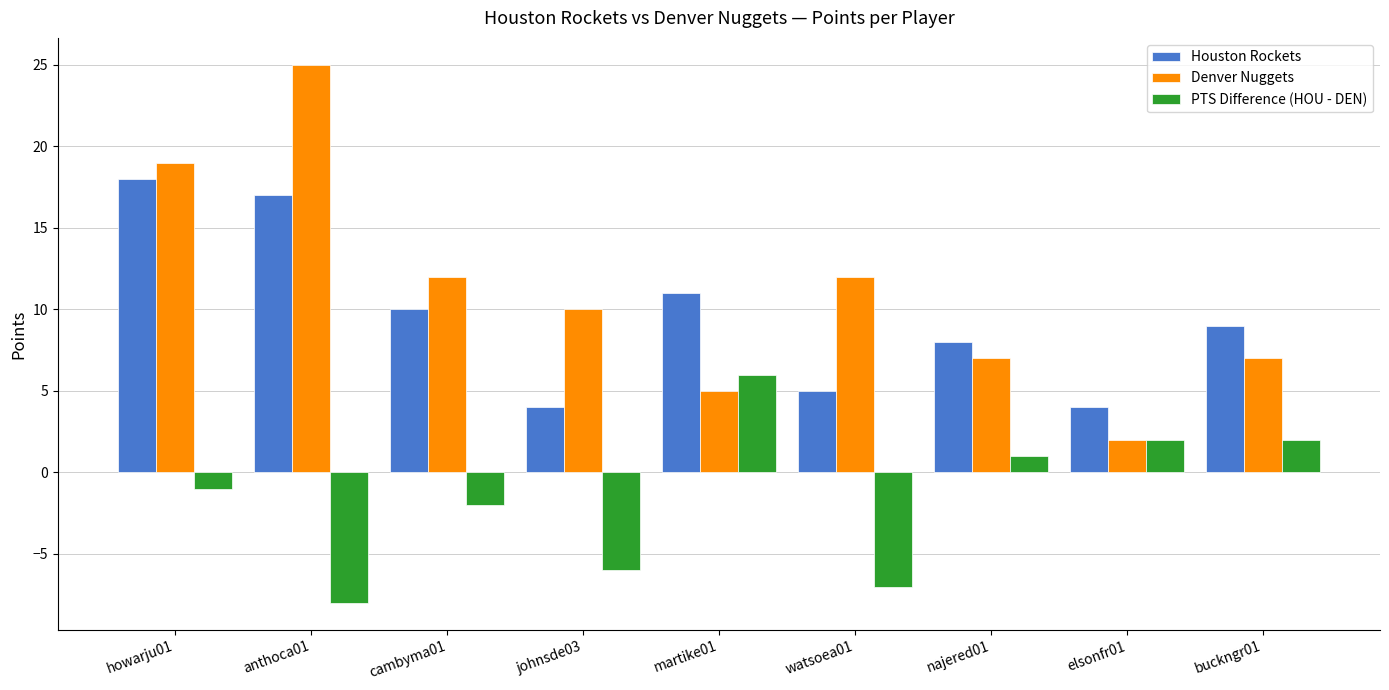

What is the average value of the Houston Rockets series?

10